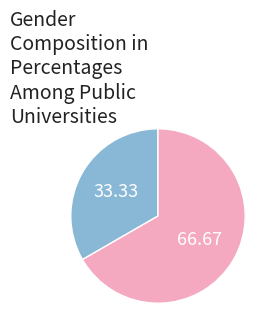

Is there a majority slice in this chart?

Yes